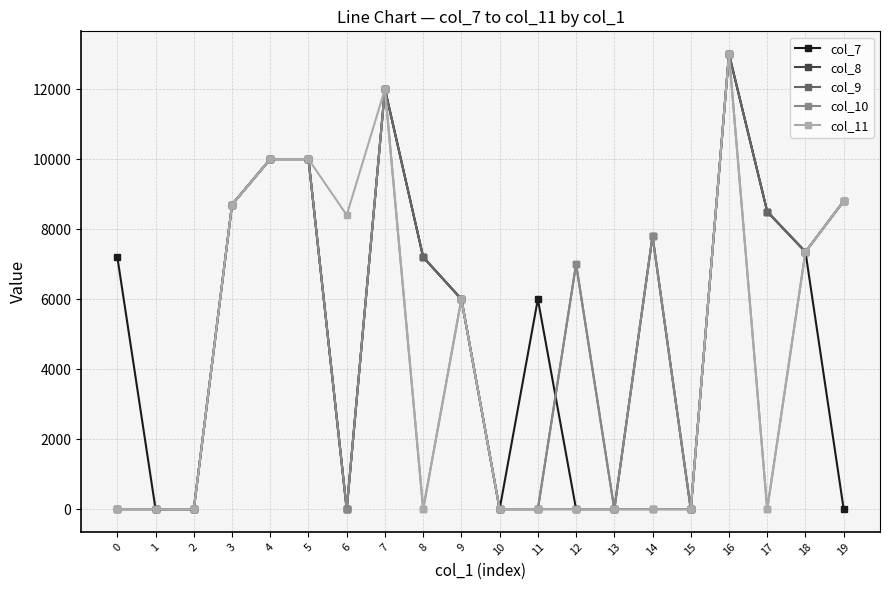

List the series in order of their overall mean, highest first.

col_9, col_8, col_7, col_10, col_11